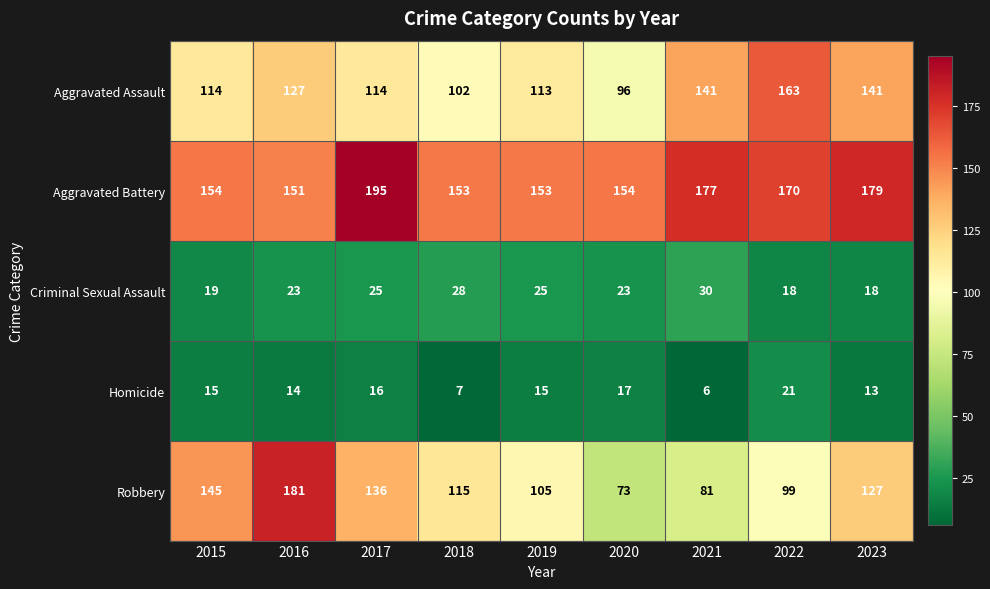

Rank the series at 2019 from lowest to highest value.

Homicide, Criminal Sexual Assault, Robbery, Aggravated Assault, Aggravated Battery